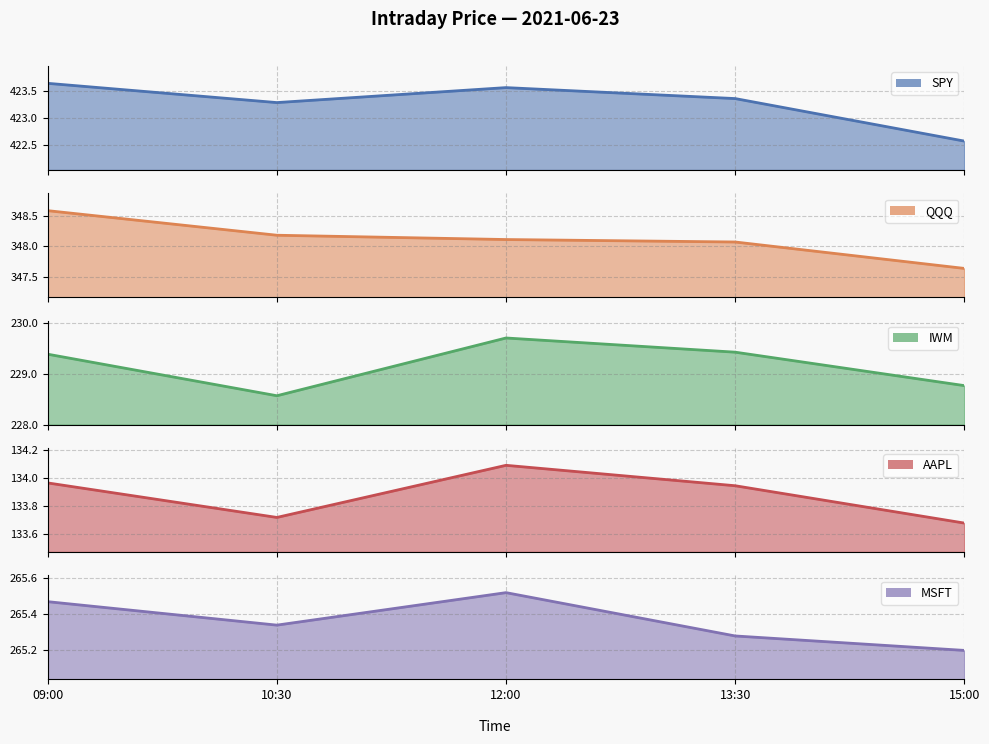

Reading left to right, list all the values displayed in this chart.

SPY: 423.6	423.3	423.6	423.4	422.6
QQQ: 348.6	348.2	348.1	348.1	347.6
IWM: 229.4	228.6	229.7	229.4	228.8
AAPL: 134.0	133.7	134.1	133.9	133.7
MSFT: 265.5	265.3	265.5	265.3	265.2